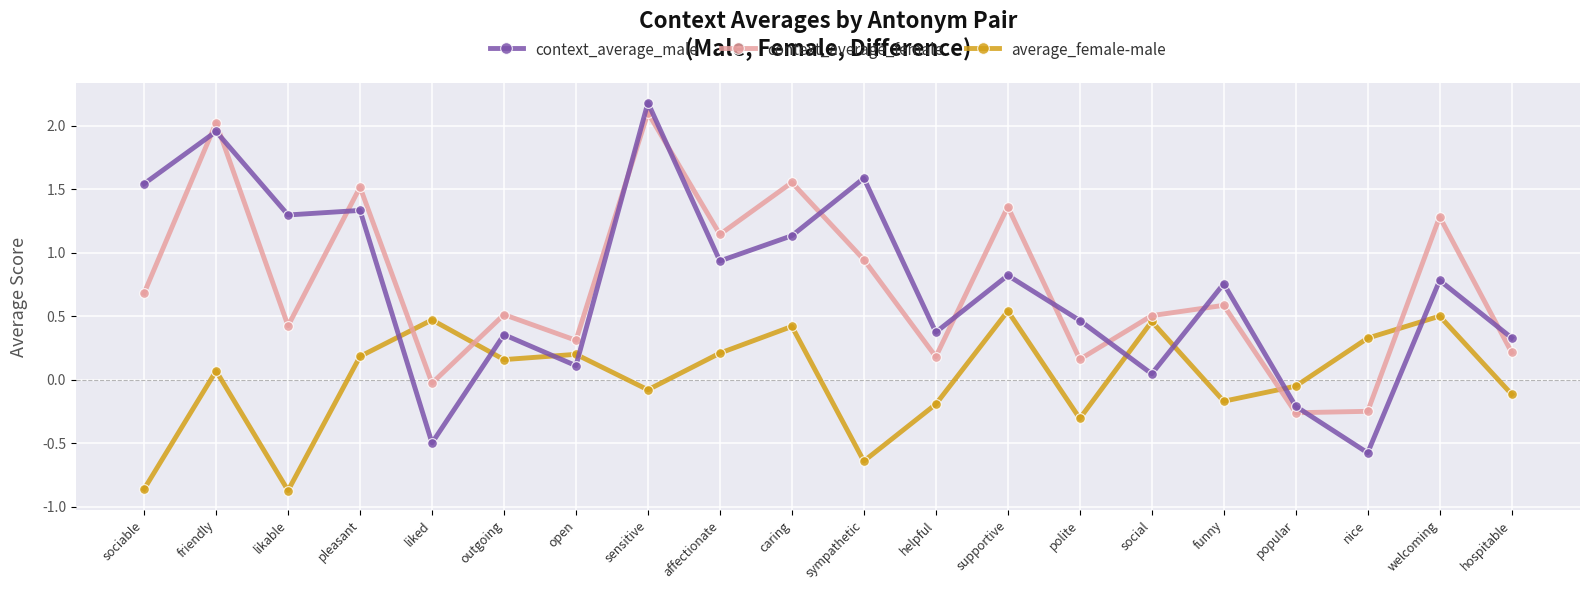

Where is context_average_female nearest to the value 0?

liked